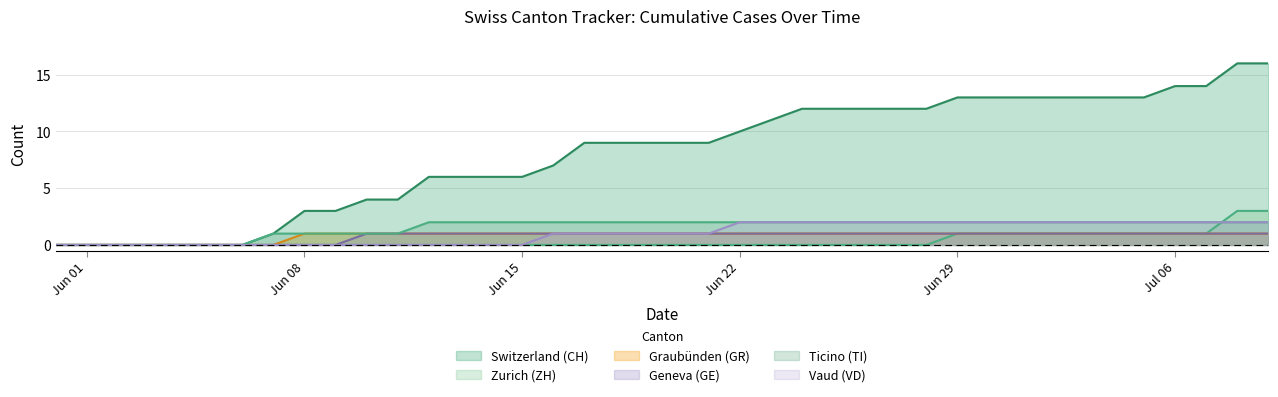

Which category has the lowest value across all series?

2020-05-31